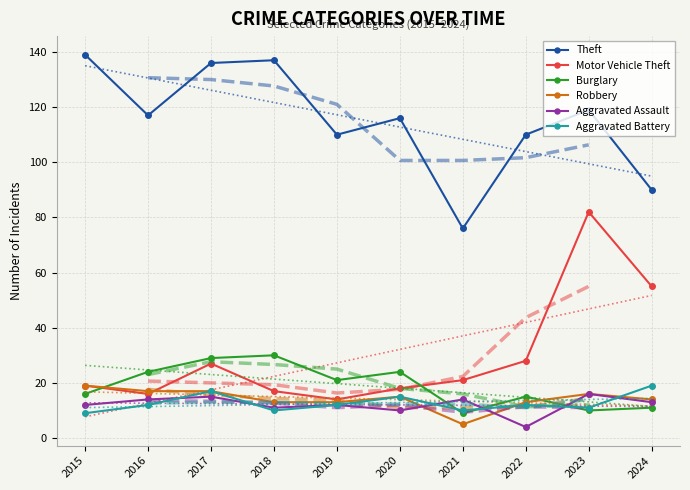

What is the sum of all Aggravated Battery values?

127